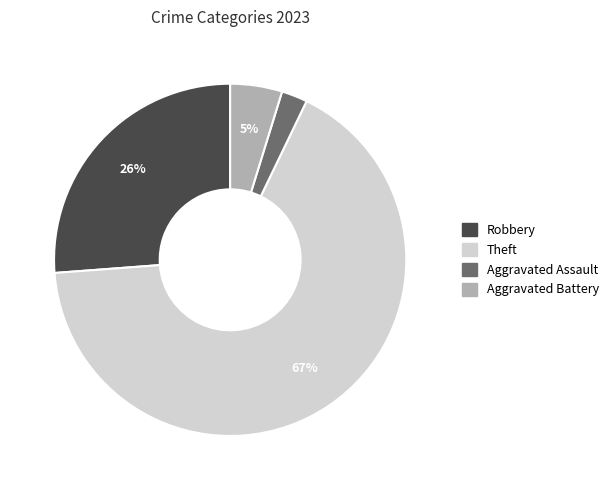

To the nearest percent, what is the average slice percentage?

25%